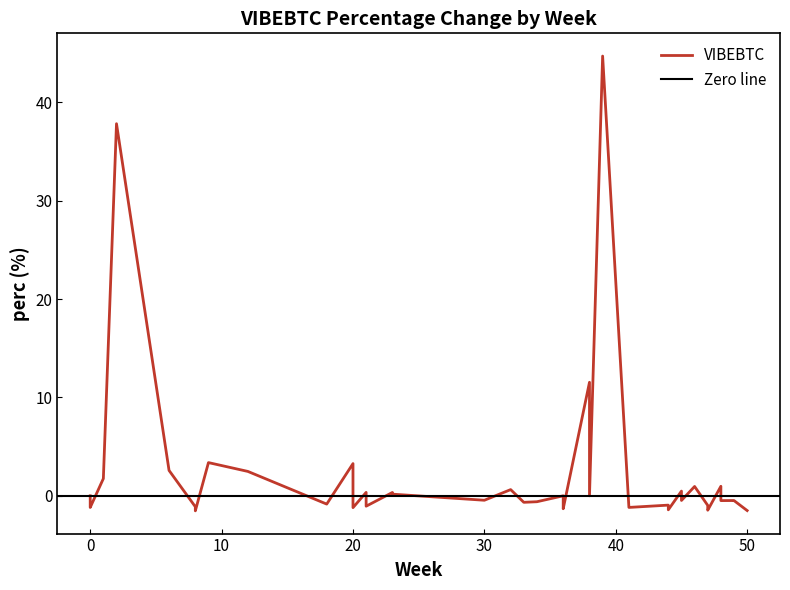

What is the greatest value displayed?

44.7